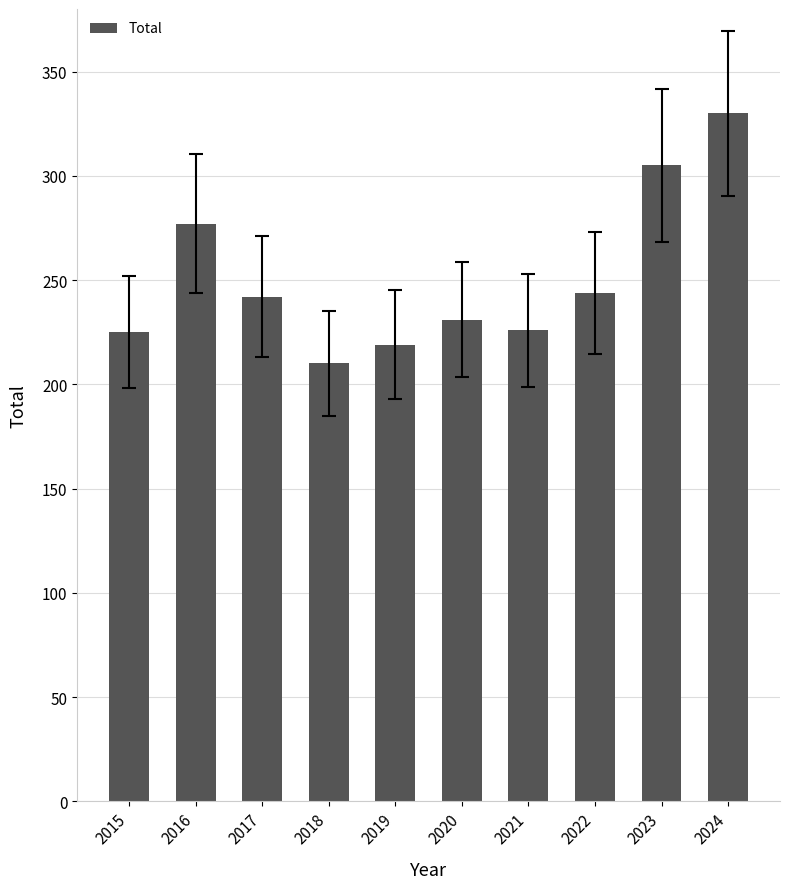

Where does the data first go above 242?

2016